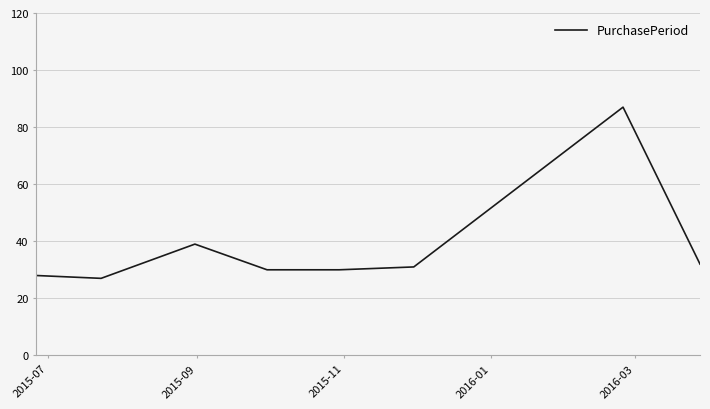

What is the greatest value displayed?

87